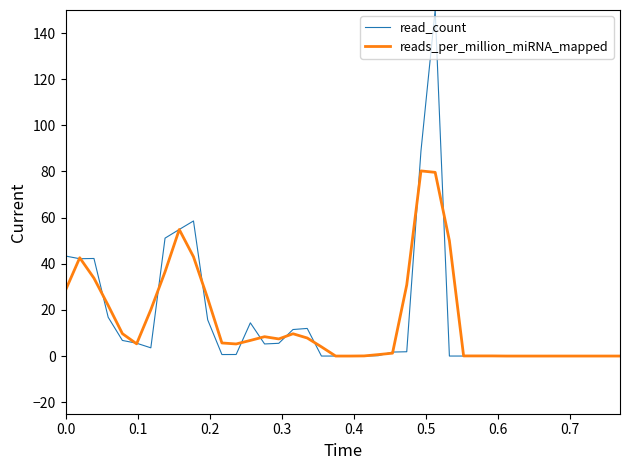

Which series has the widest spread of values?

read_count